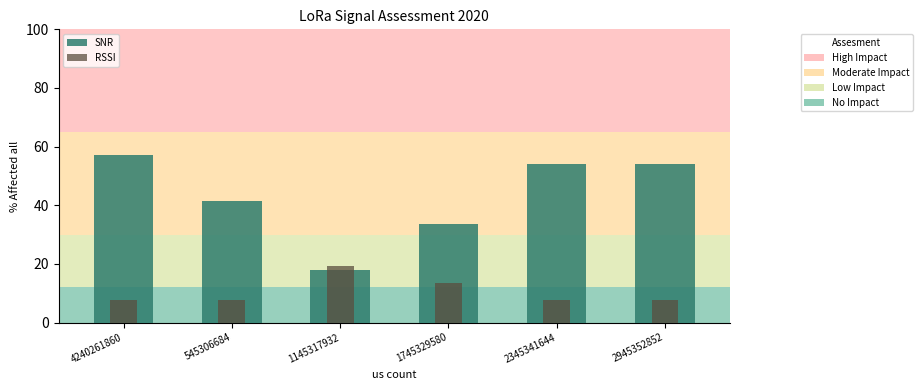

True or false: SNR has a value of 41.4 at 545306684.

True